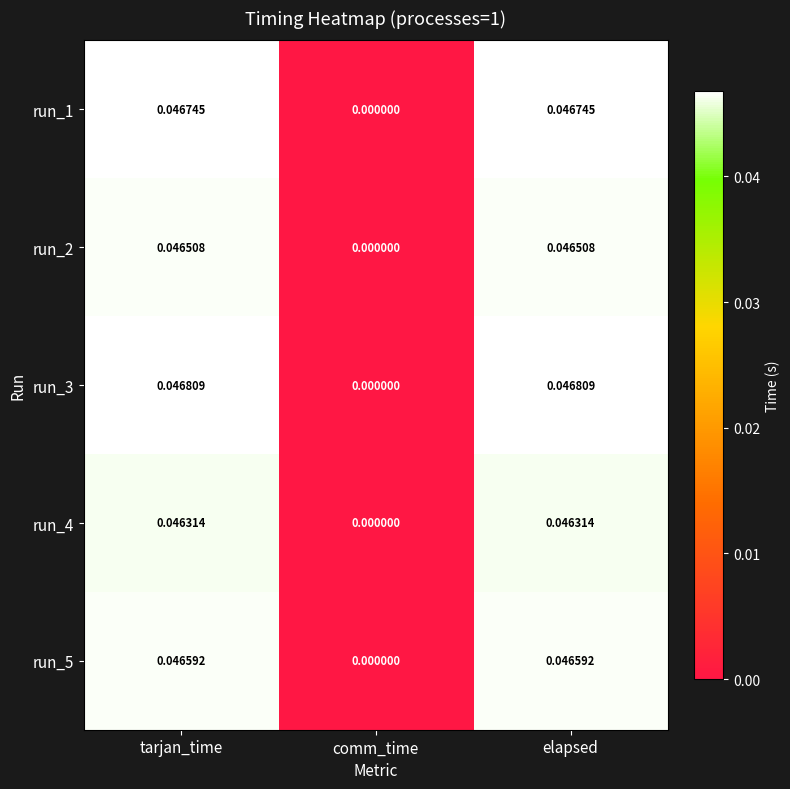

What is the total value across all series at elapsed?

0.2